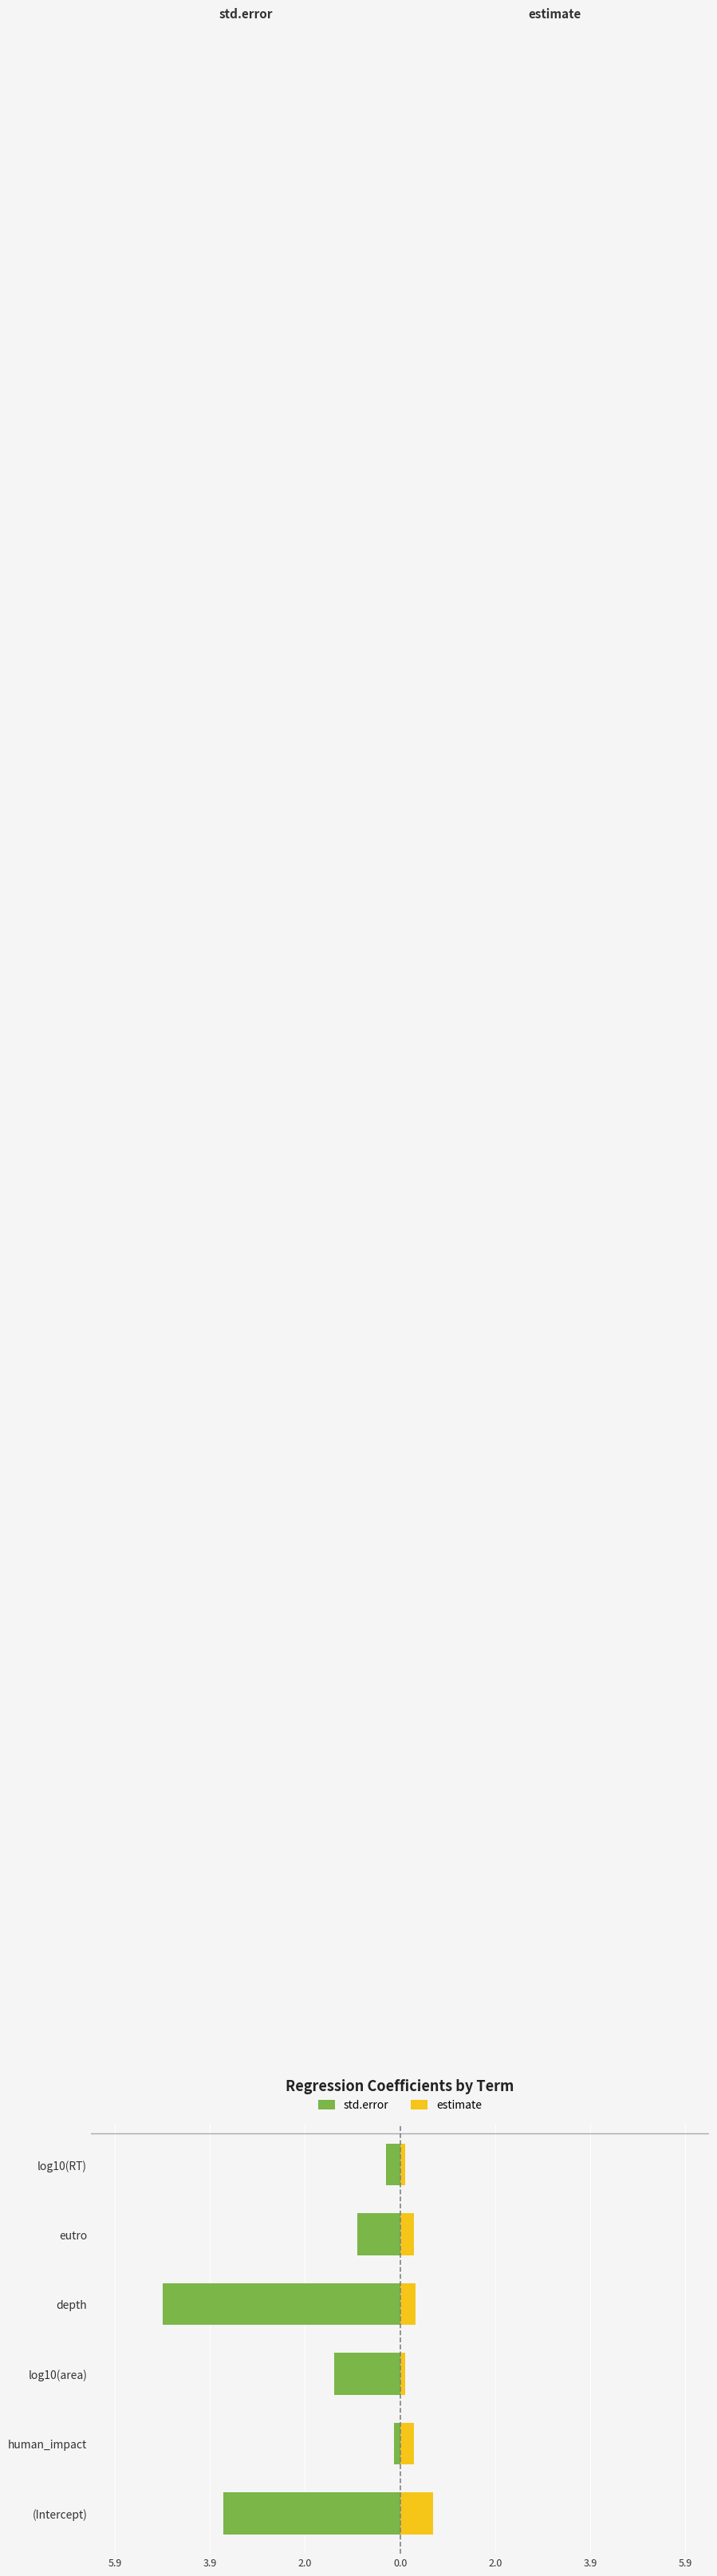

What is the difference between the maximum and minimum values in the estimate series?

0.6